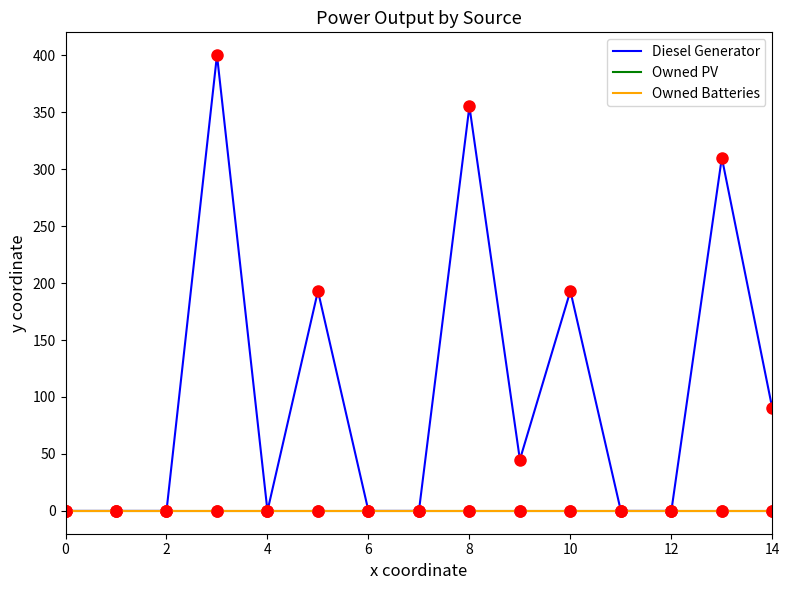

Reading right to left, list all the values displayed in this chart.

Diesel Generator: 90	310	0	0	193	45	355	0	0	193	0	400	0	0	0
Owned PV: 0	0	0	0	0	0	0	0	0	0	0	0	0	0	0
Owned Batteries: 0	0	0	0	0	0	0	0	0	0	0	0	0	0	0